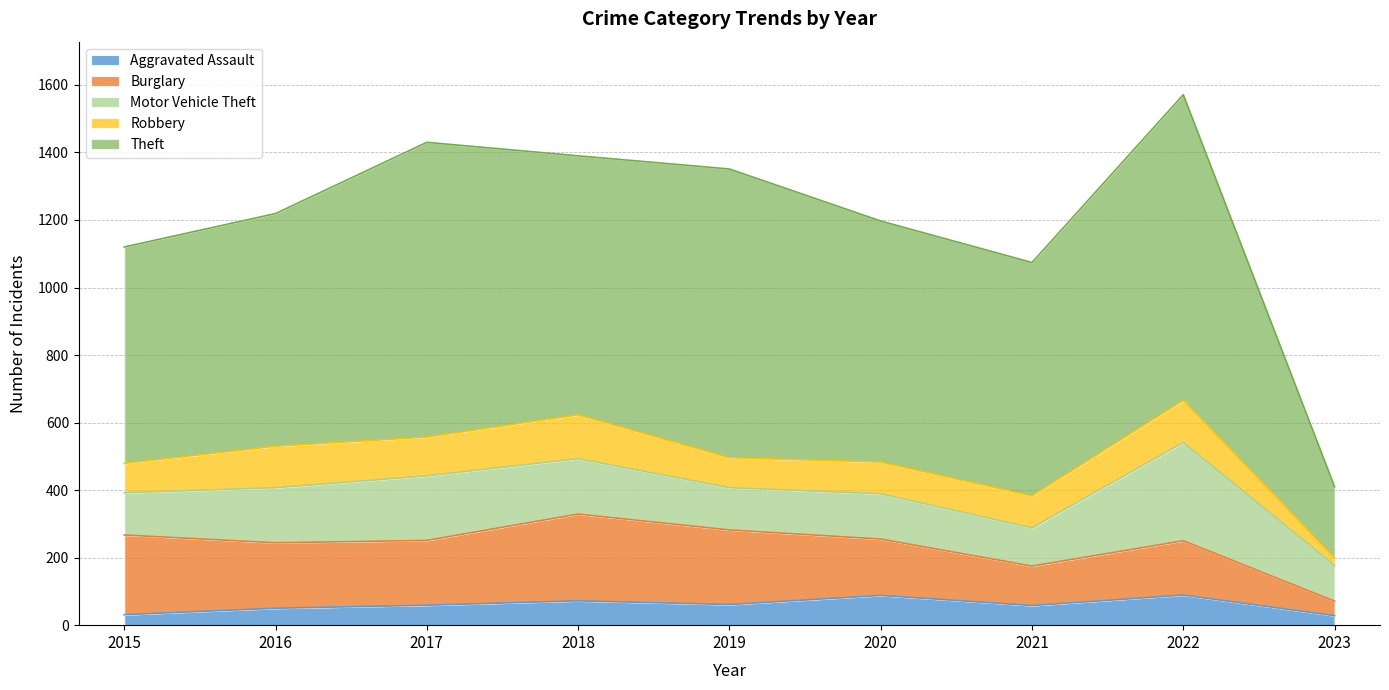

Which has a higher value, 2022 or 2016?

2022